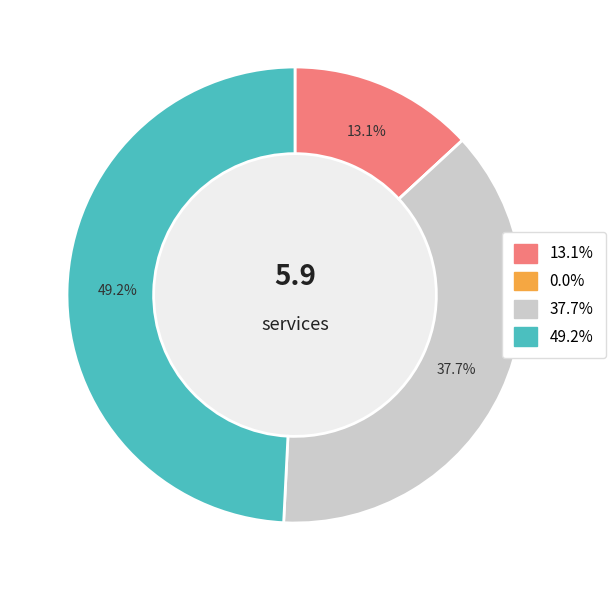

Does any single category account for the majority?

No